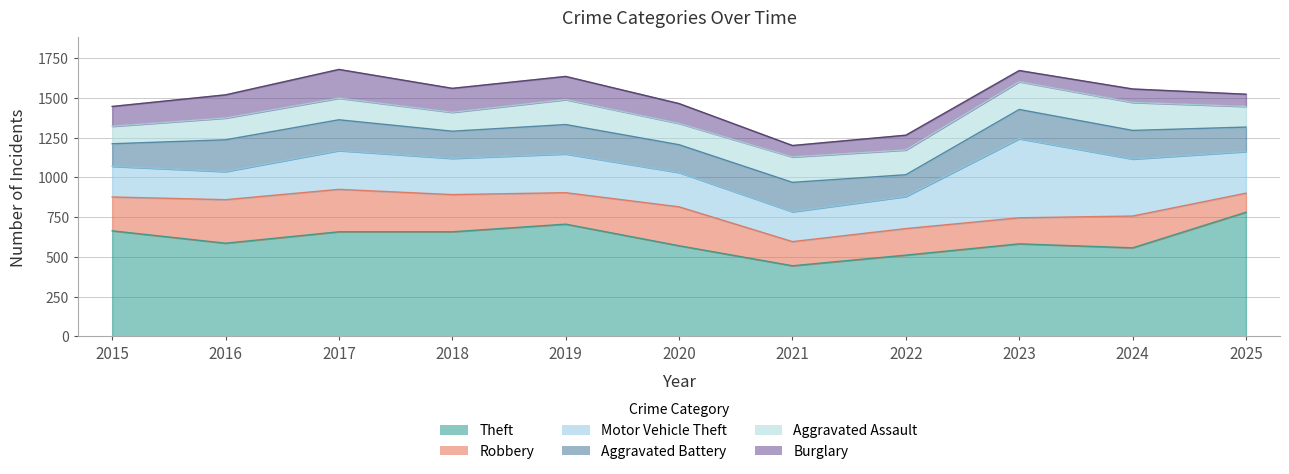

Which category has the lowest value in the Theft series?

2021